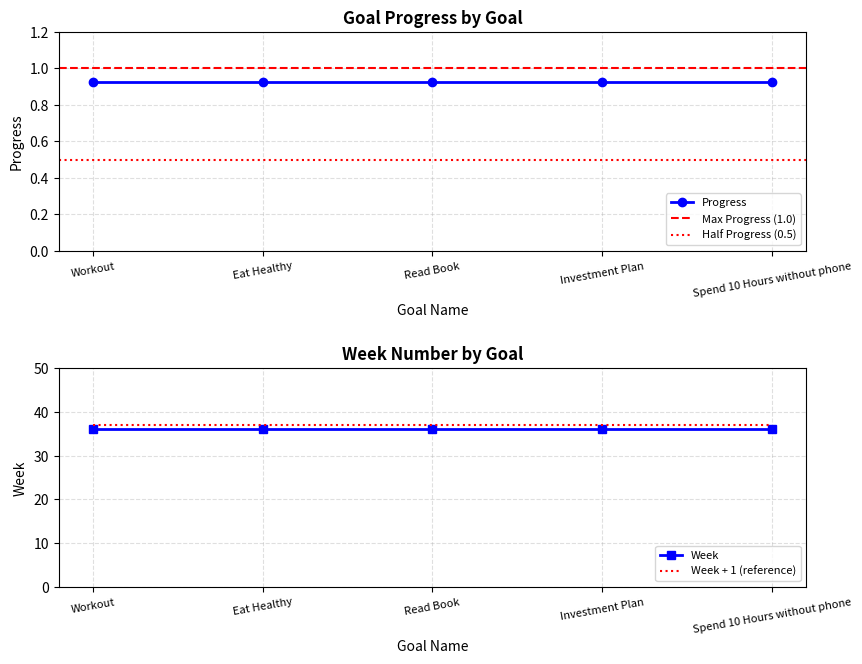

Is it true that Week equals 52.0 at Eat Healthy?

False